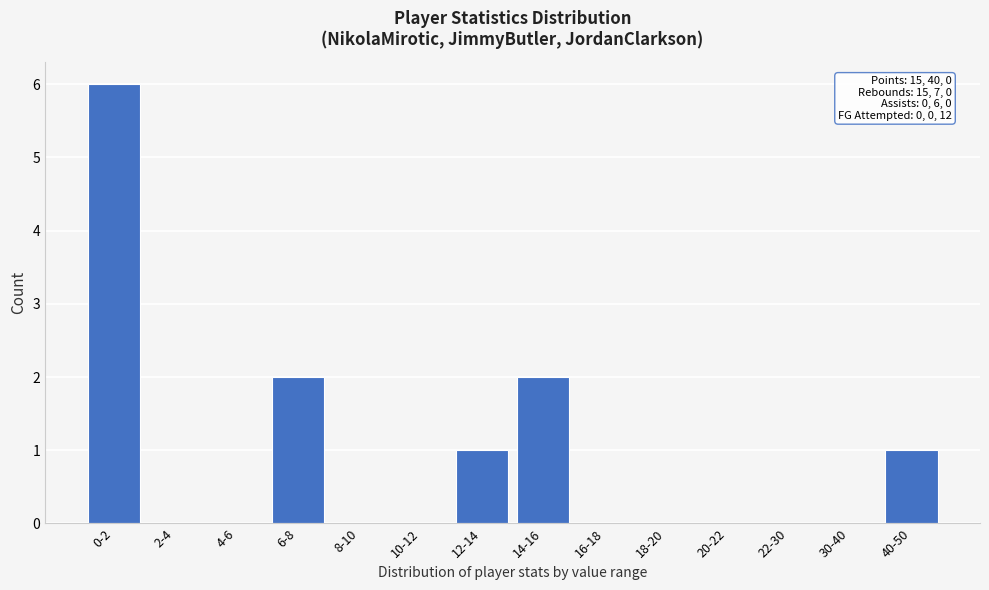

Reading right to left, what are all the values shown in this chart?

40-50=1	30-40=0	22-30=0	20-22=0	18-20=0	16-18=0	14-16=2	12-14=1	10-12=0	8-10=0	6-8=2	4-6=0	2-4=0	0-2=6